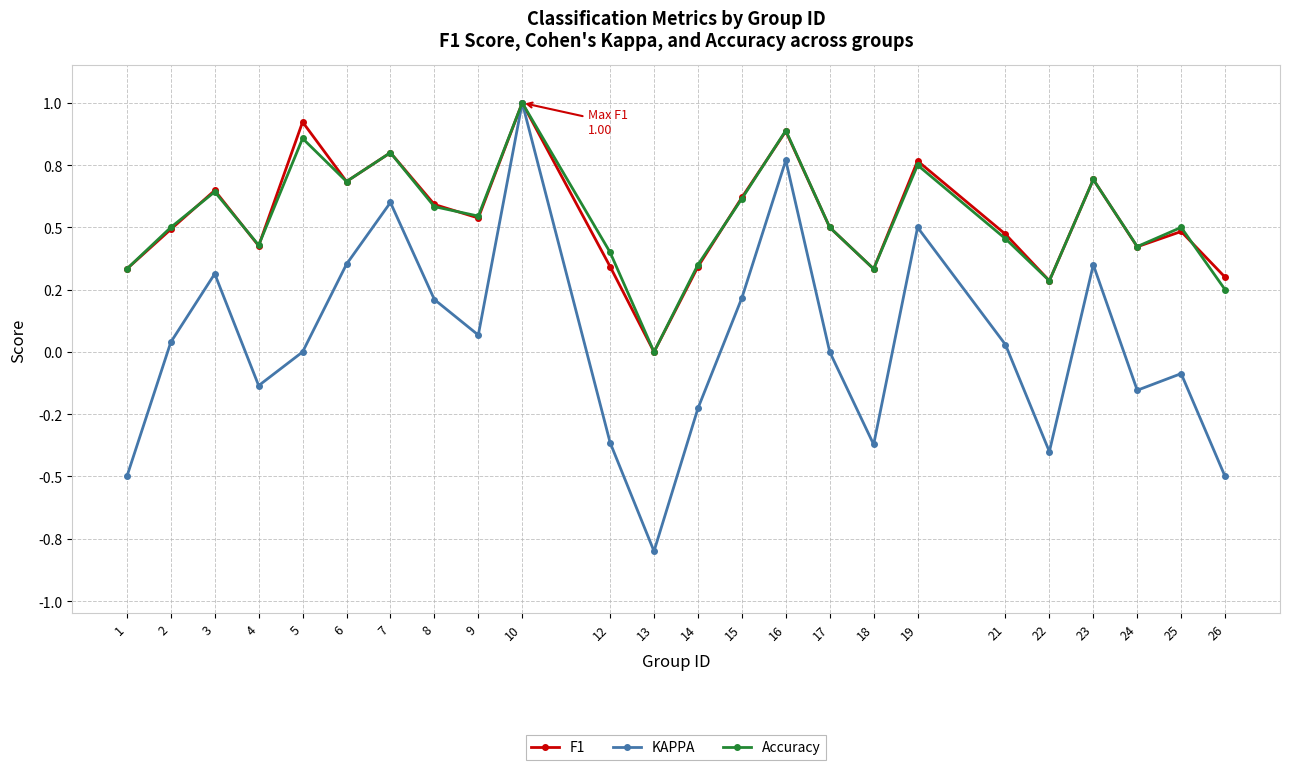

In F1, how many points are lower than both neighbors (excluding endpoints)?

7